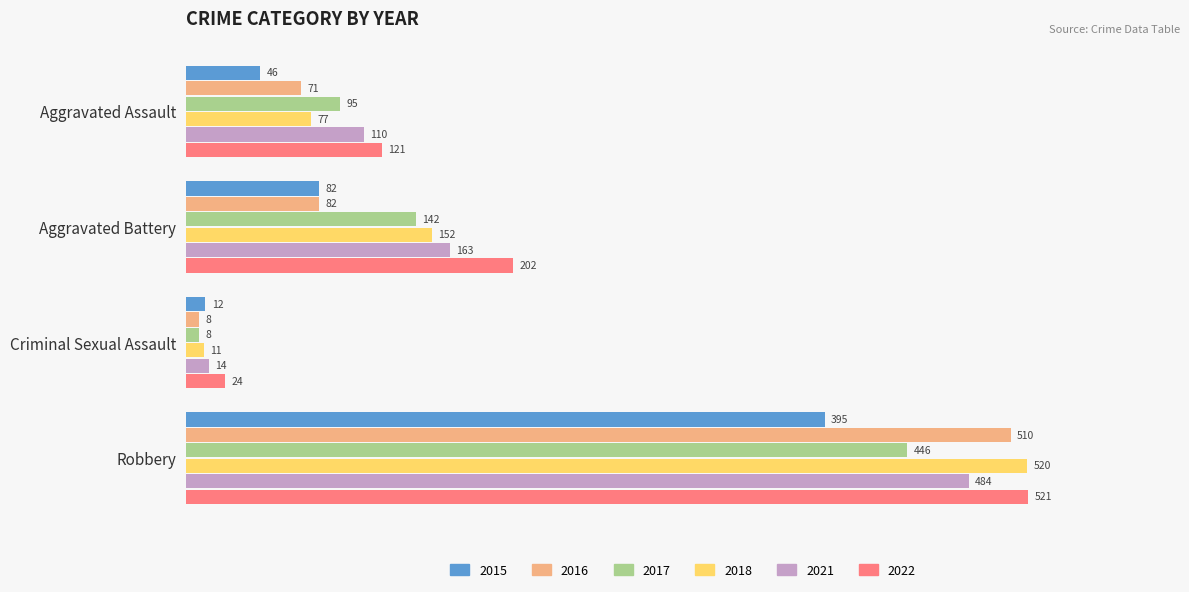

What is the spread (max minus min) of values at Aggravated Battery?

120